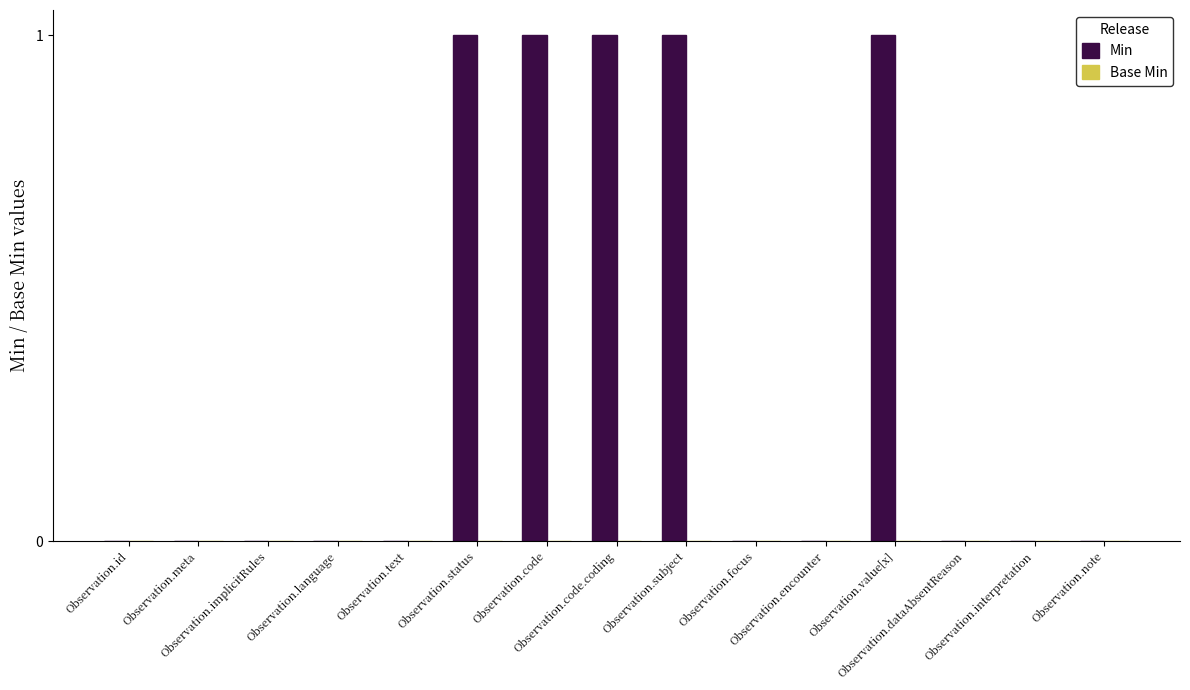

What is the sum of all values?

5